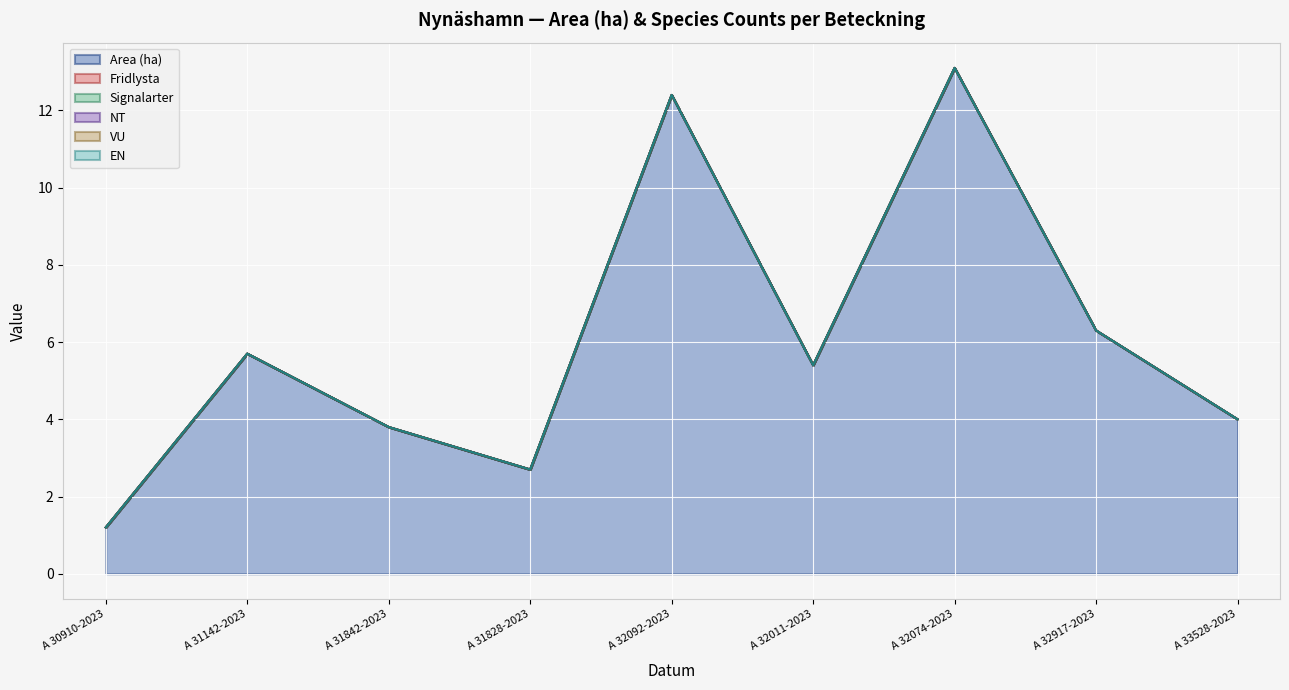

True or false: Signalarter has more than 2 points higher than both neighbors.

False